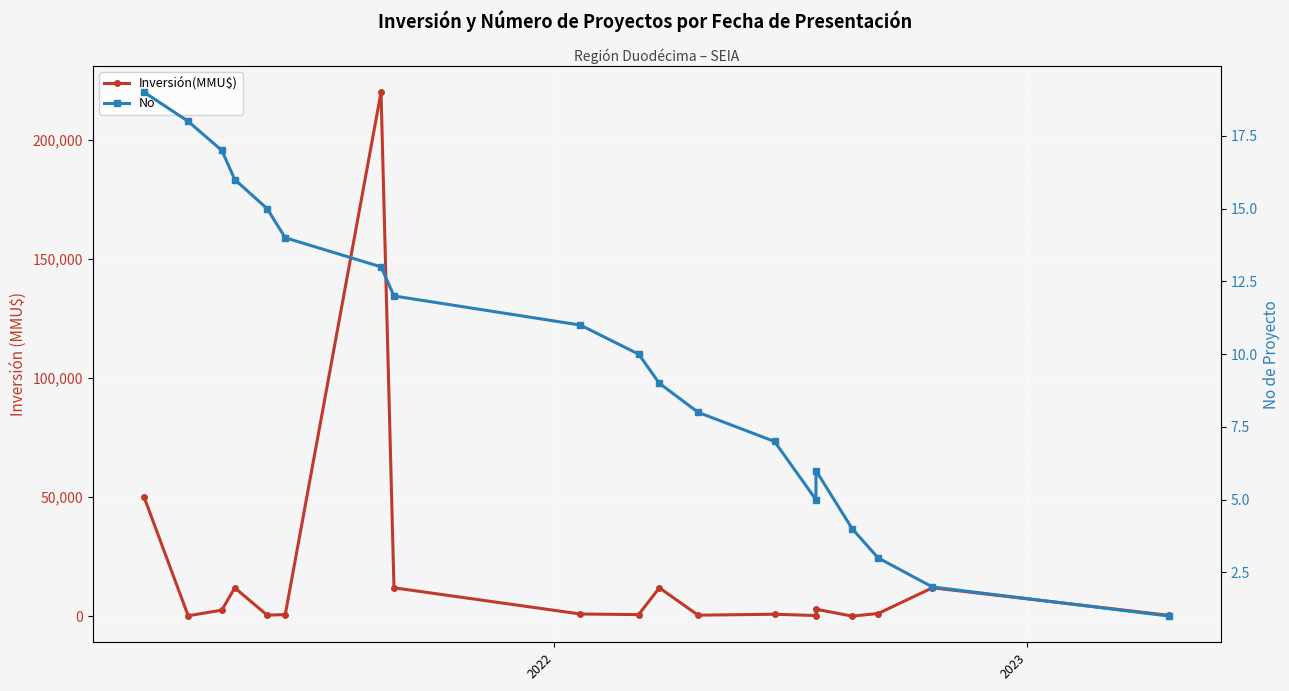

What is the minimum value for No?

1